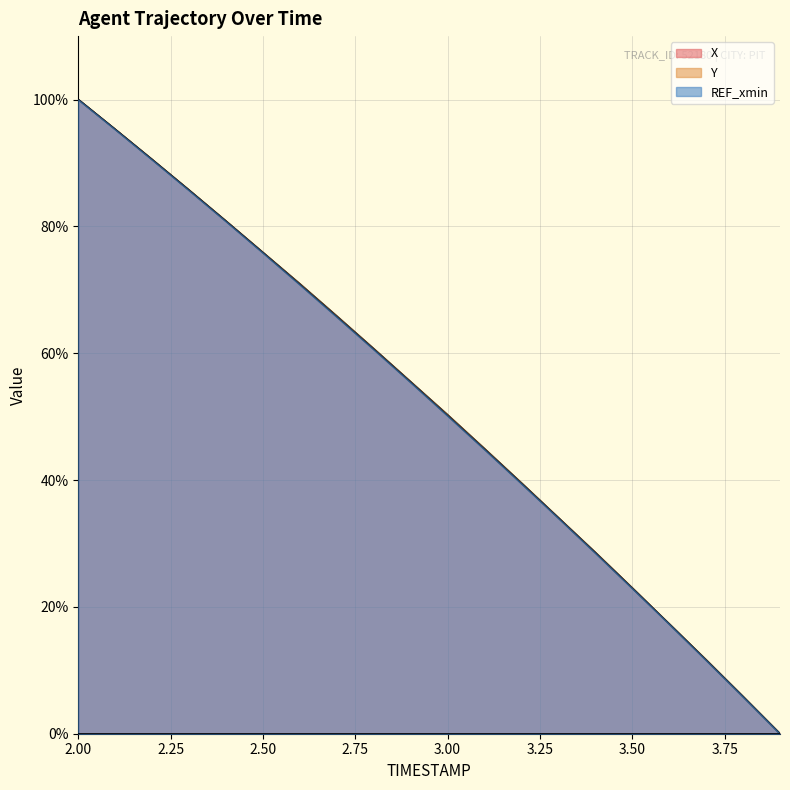

What is the sum of all X values?

1036.7